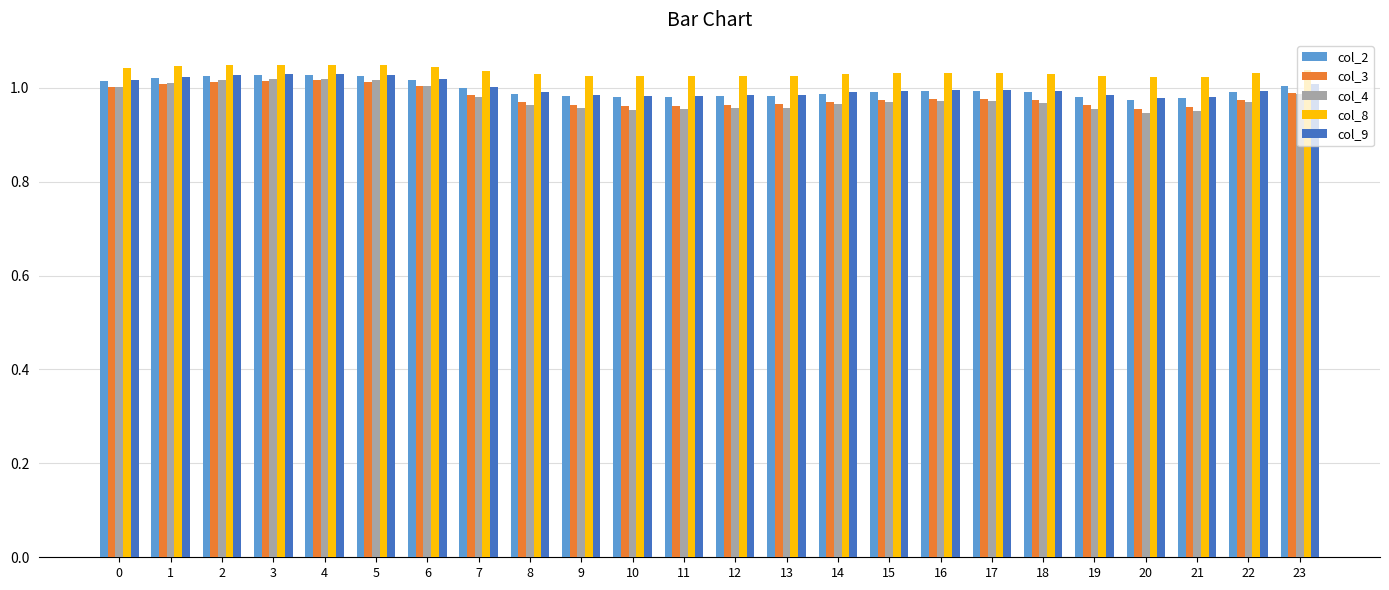

What is the total value across all series at 7?

5.0